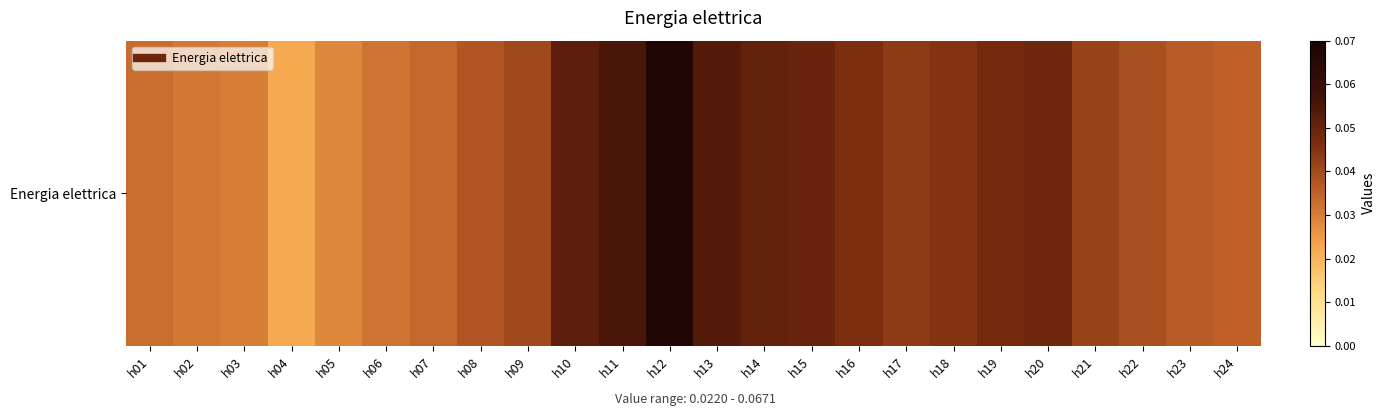

Reading right to left, list all the values displayed in this chart.

0.0	0.0	0.0	0.0	0.0	0.0	0.0	0.0	0.0	0.0	0.1	0.1	0.1	0.1	0.1	0.0	0.0	0.0	0.0	0.0	0.0	0.0	0.0	0.0